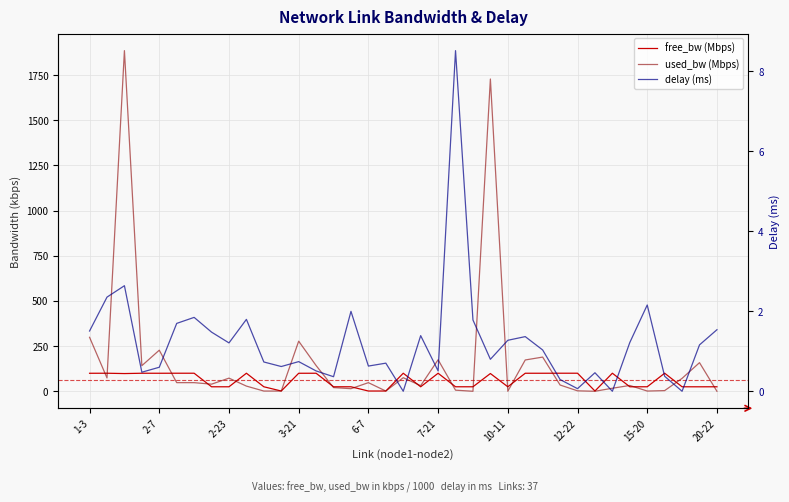

List the series in order of their overall mean, highest first.

used_bw (Mbps), free_bw (Mbps), delay (ms)